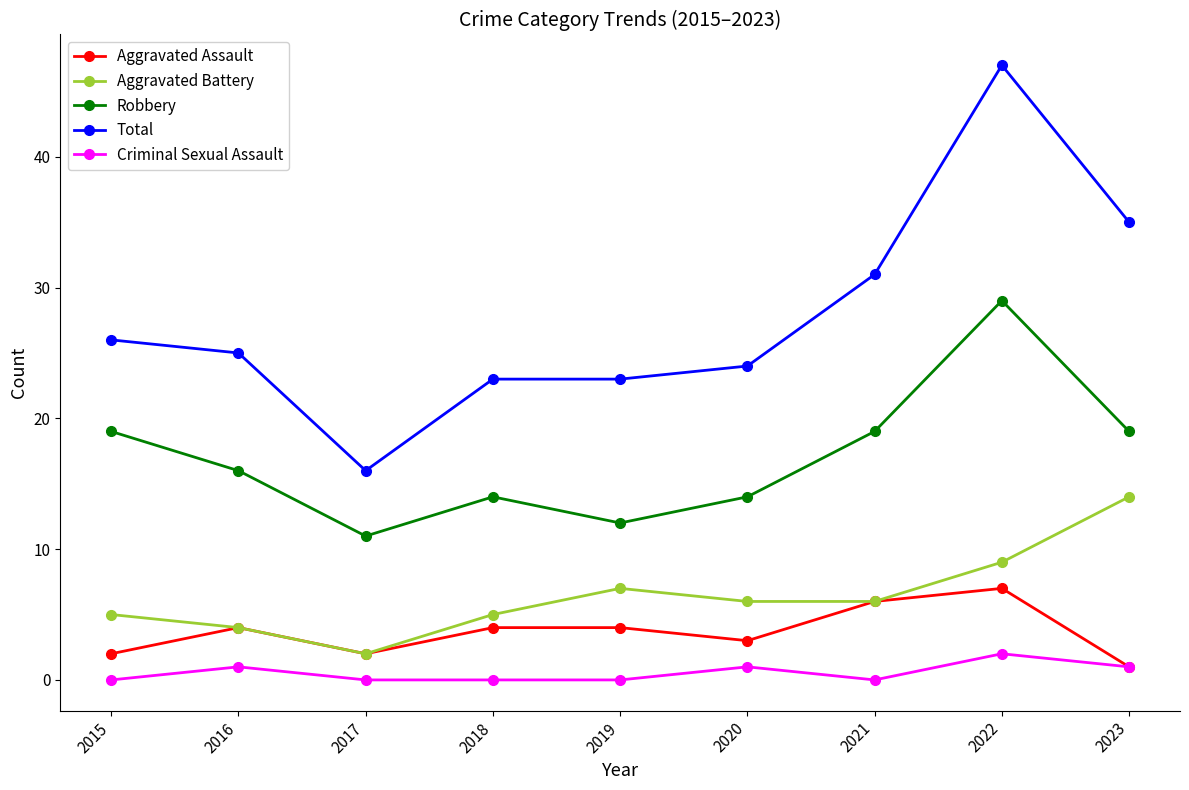

Reading left to right, list all the values displayed in this chart.

Aggravated Assault: 2015=2	2016=4	2017=2	2018=4	2019=4	2020=3	2021=6	2022=7	2023=1
Aggravated Battery: 2015=5	2016=4	2017=2	2018=5	2019=7	2020=6	2021=6	2022=9	2023=14
Robbery: 2015=19	2016=16	2017=11	2018=14	2019=12	2020=14	2021=19	2022=29	2023=19
Total: 2015=26	2016=25	2017=16	2018=23	2019=23	2020=24	2021=31	2022=47	2023=35
Criminal Sexual Assault: 2015=0	2016=1	2017=0	2018=0	2019=0	2020=1	2021=0	2022=2	2023=1